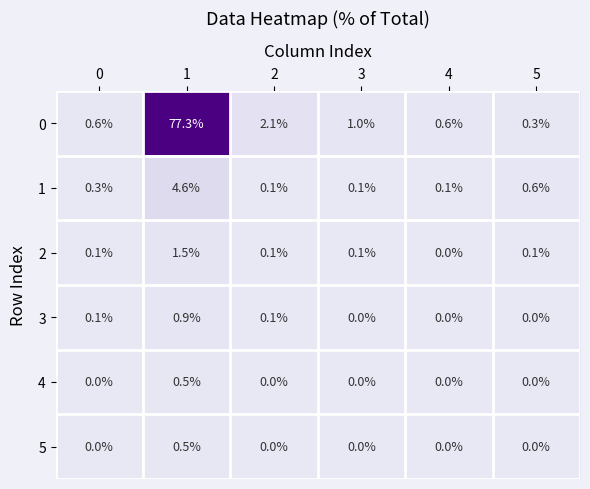

What is the maximum value shown in the chart?

77.3